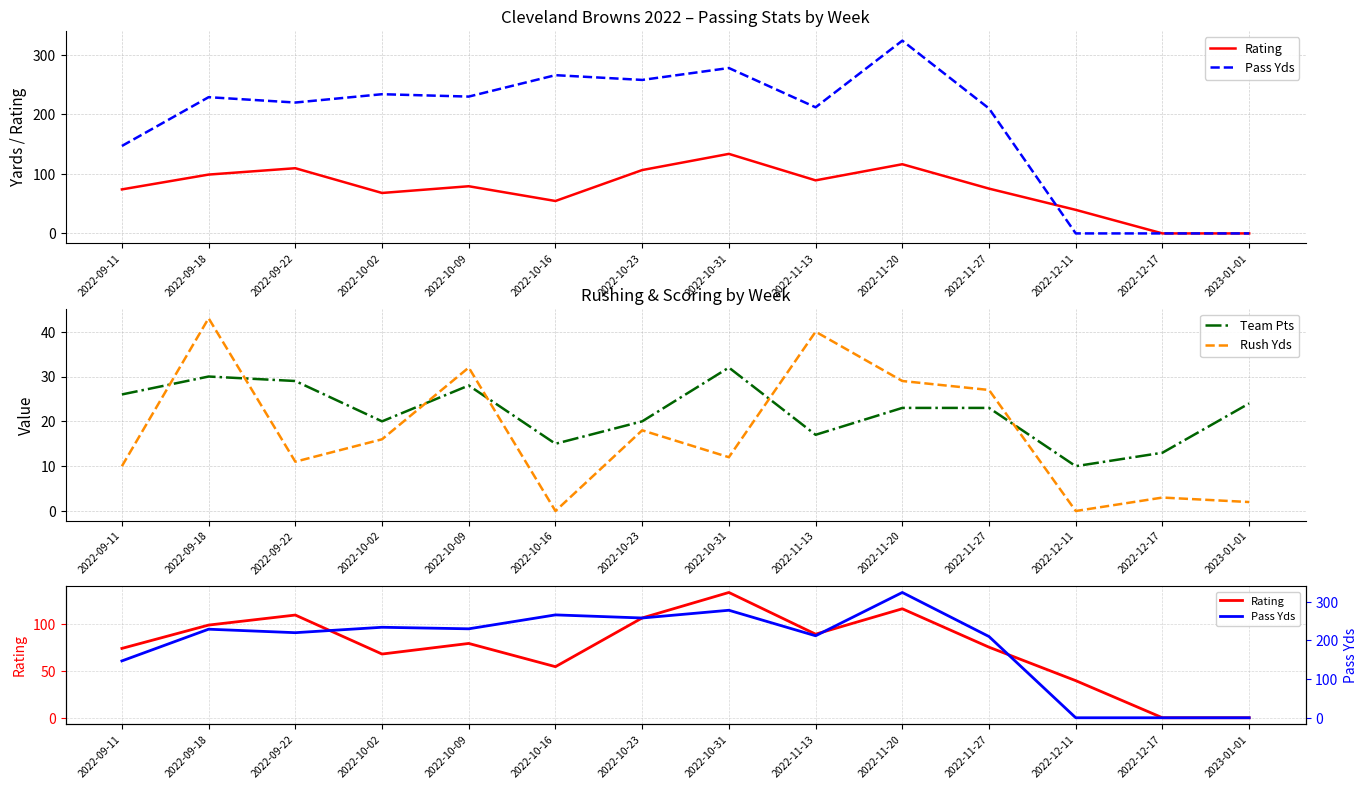

Which series has the largest total across all categories?

Pass Yds